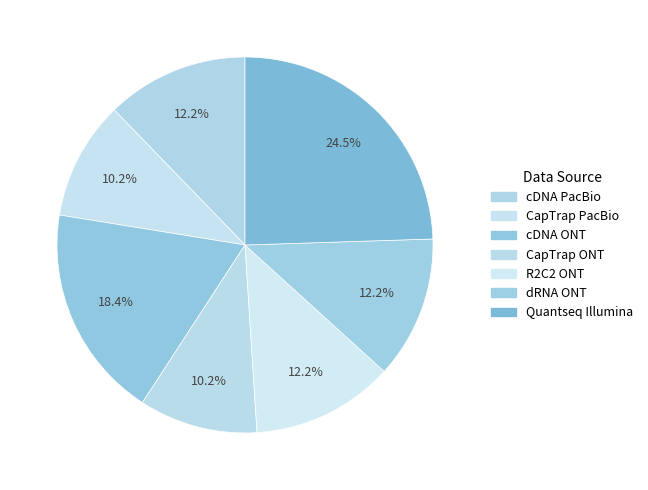

Which slice is the smallest?

CapTrap PacBio